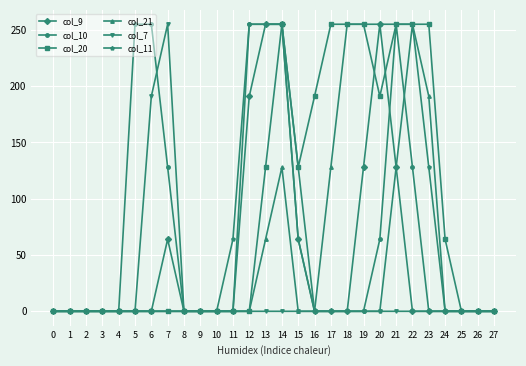

Reading right to left, list all the values displayed in this chart.

col_9: 0	0	0	0	0	0	128	255	128	0	0	0	64	255	255	191	0	0	0	0	64	0	0	0	0	0	0	0
col_10: 0	0	0	0	0	128	255	64	0	0	0	0	64	255	255	255	0	0	0	0	128	255	255	0	0	0	0	0
col_20: 0	0	0	64	255	255	255	191	255	255	255	191	128	255	128	0	0	0	0	0	0	0	0	0	0	0	0	0
col_21: 0	0	0	0	191	255	255	255	255	255	128	0	0	128	64	0	0	0	0	0	0	0	0	0	0	0	0	0
col_7: 0	0	0	0	0	0	0	0	0	0	0	0	0	0	0	0	0	0	0	0	255	191	0	0	0	0	0	0
col_11: 0	0	0	0	128	255	128	0	0	0	0	0	128	255	255	255	64	0	0	0	0	0	0	0	0	0	0	0